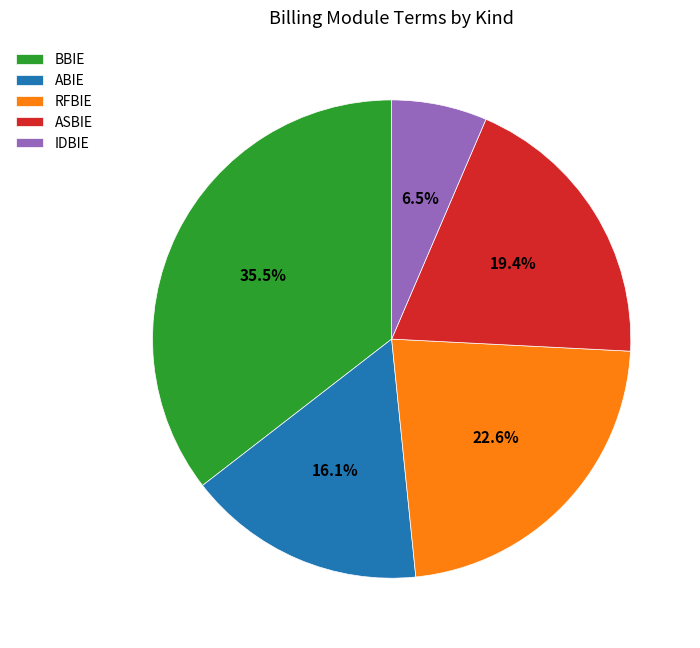

Does BBIE account for over 50% of the chart?

No